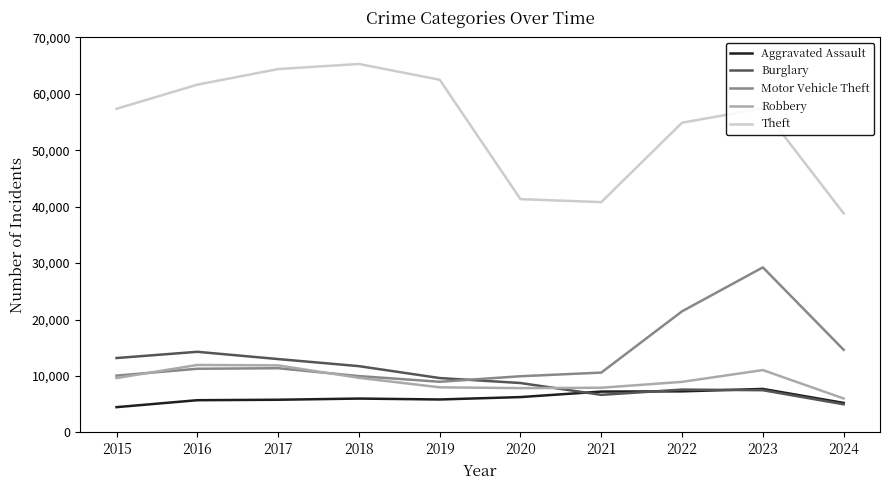

What are all the series names shown in the legend?

Aggravated Assault, Burglary, Motor Vehicle Theft, Robbery, Theft